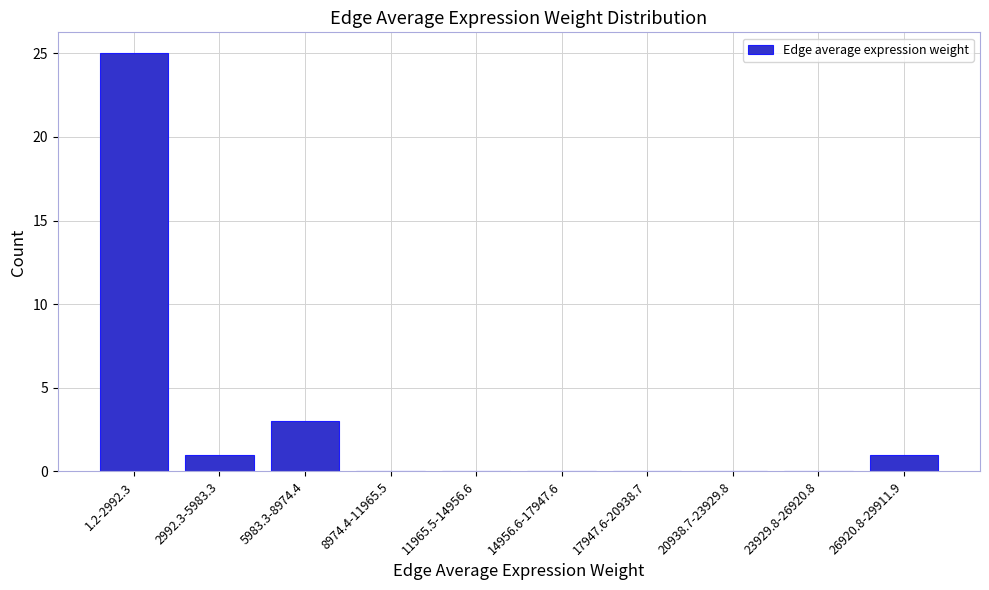

Reading left to right, transcribe all the data shown in this chart.

1.2-2992.3=25	2992.3-5983.3=1	5983.3-8974.4=3	8974.4-11965.5=0	11965.5-14956.6=0	14956.6-17947.6=0	17947.6-20938.7=0	20938.7-23929.8=0	23929.8-26920.8=0	26920.8-29911.9=1